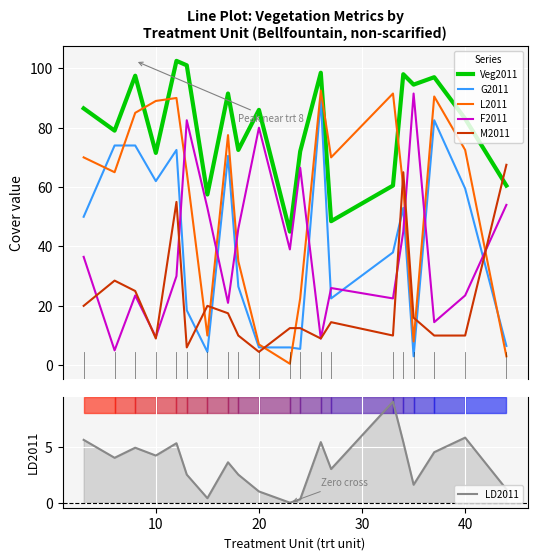

At how many categories does at least one series exceed 68?

17